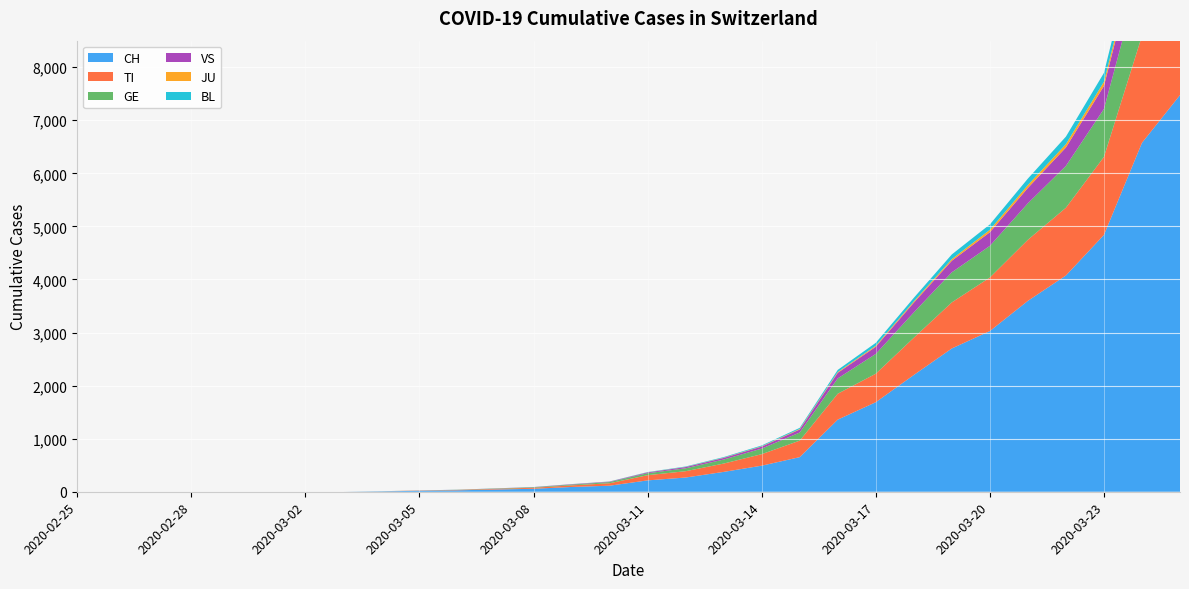

Which series has the largest total across all categories?

CH